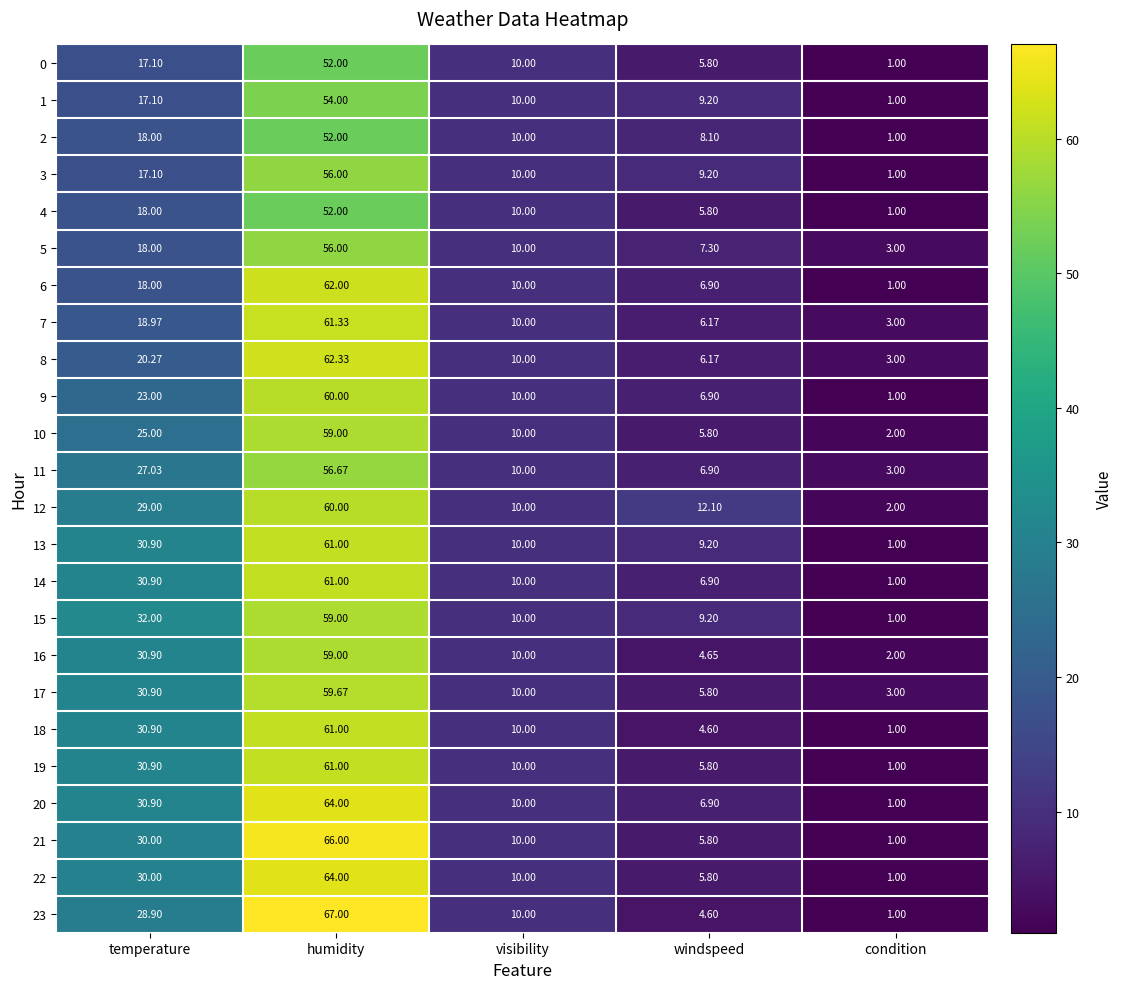

At which category is the sum across all series the highest?

humidity